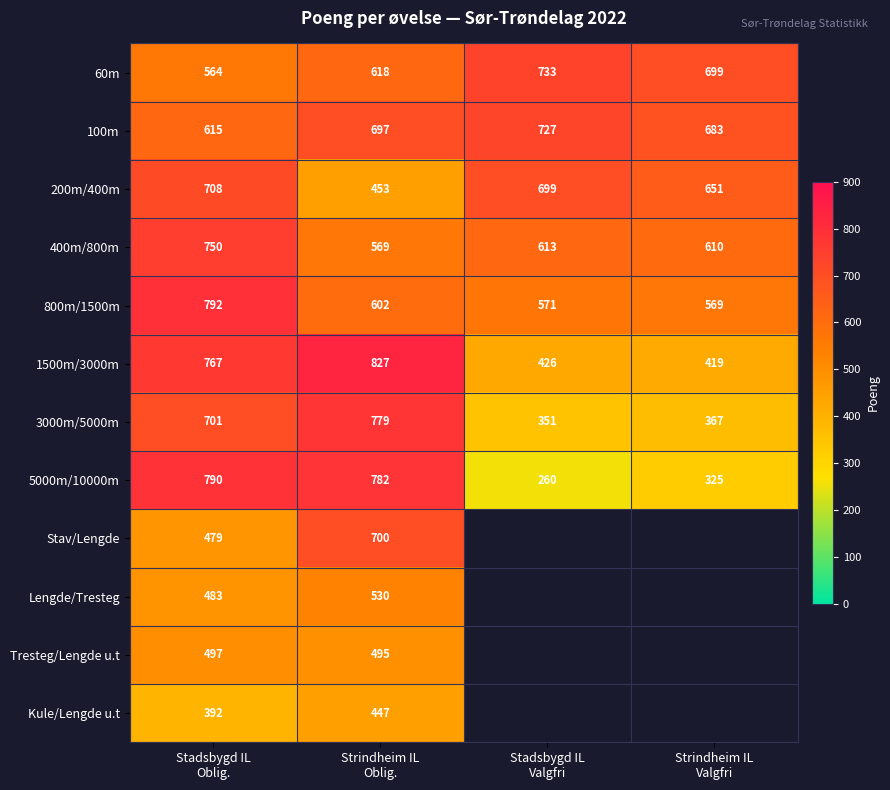

What is the average value of the 60m series?

654